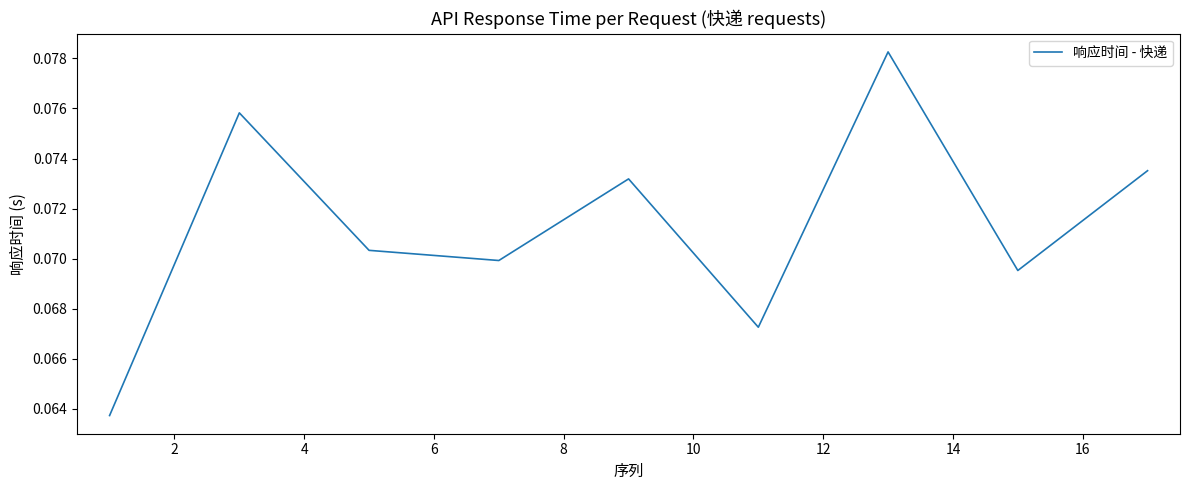

What is the value of the 9th point from the left?

0.1